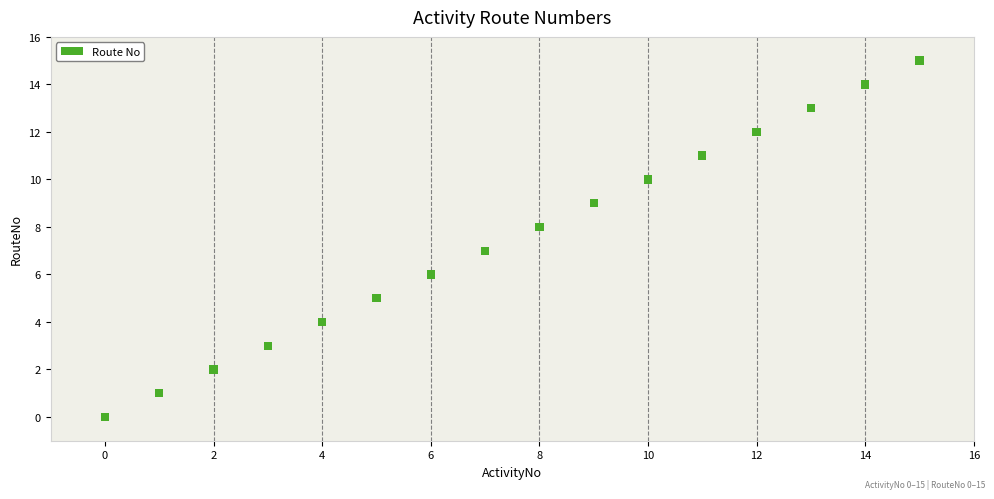

What is the range of Y values (max minus min)?

15